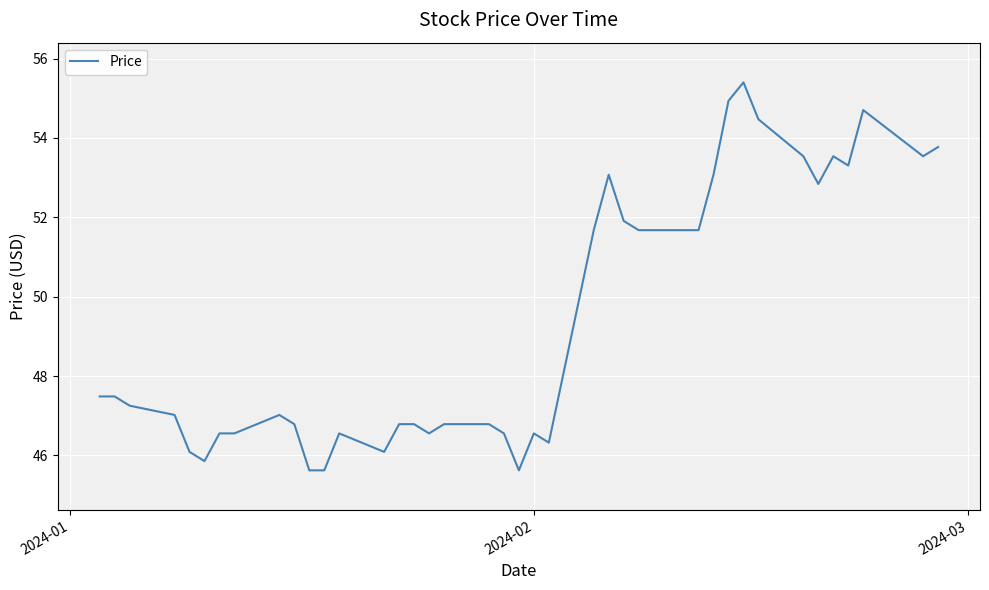

How many lines are shown in the chart?

1